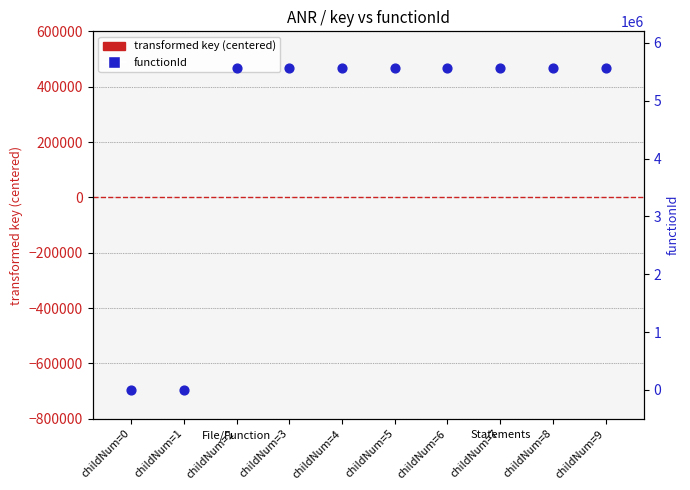

Which series reaches the maximum Y coordinate?

functionId